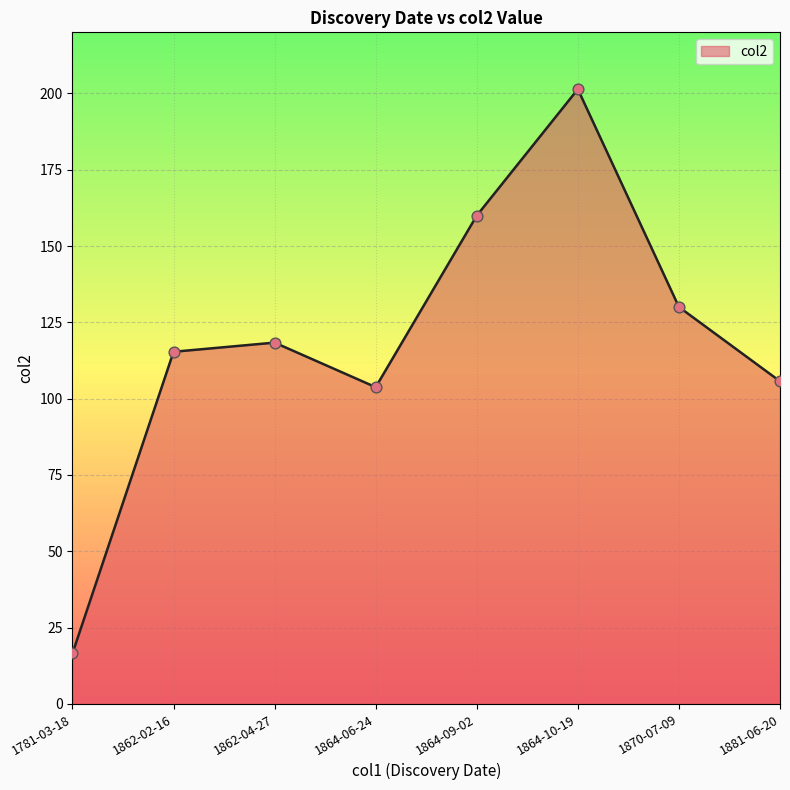

Between 1864-10-19 and 1862-02-16, which is larger?

1864-10-19